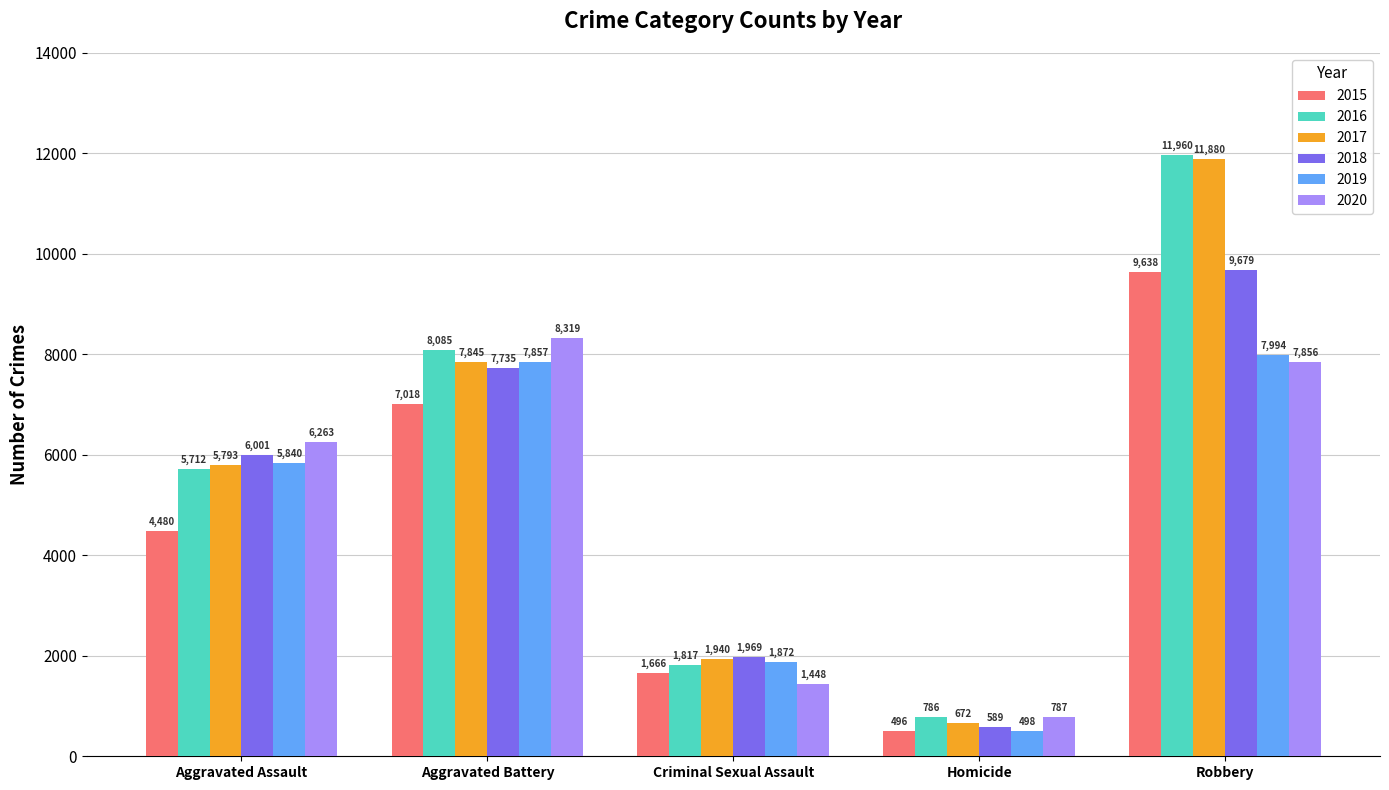

Does the chart contain stacked bars?

No